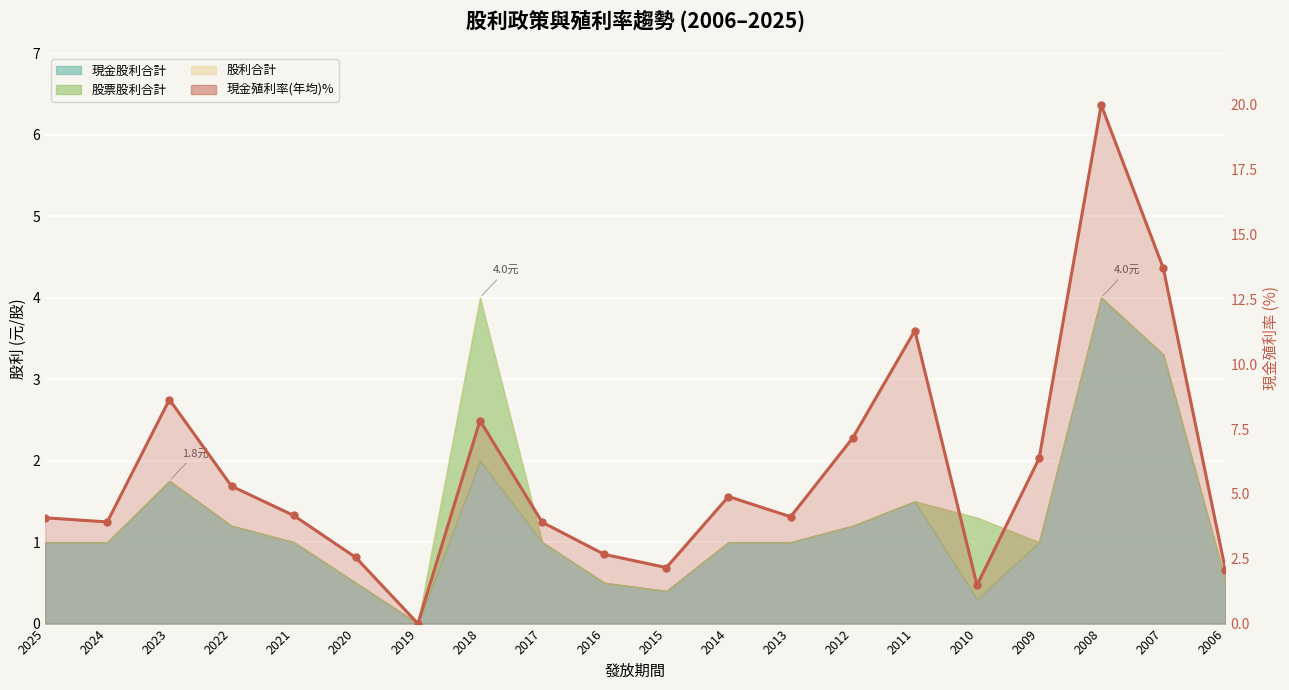

Which label corresponds to the largest value in the chart?

2008